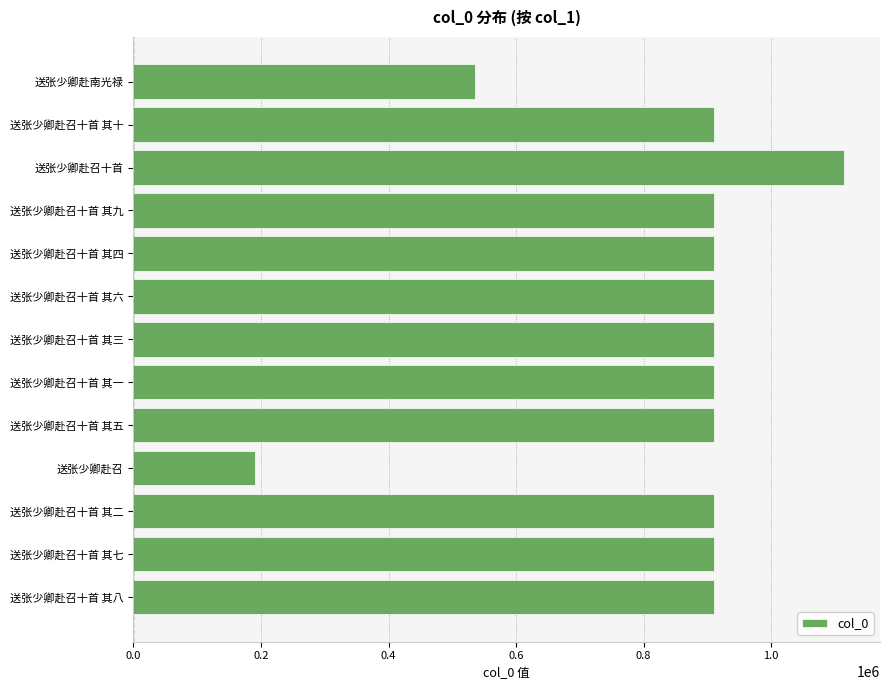

What is the maximum value shown in the chart?

1114919